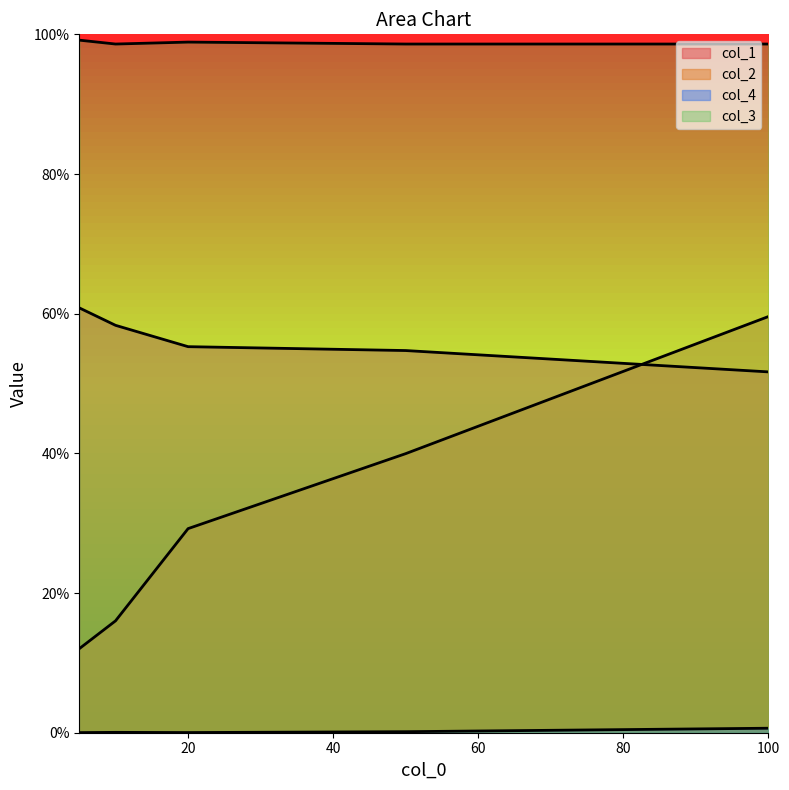

Does the chart have visible grid lines?

No